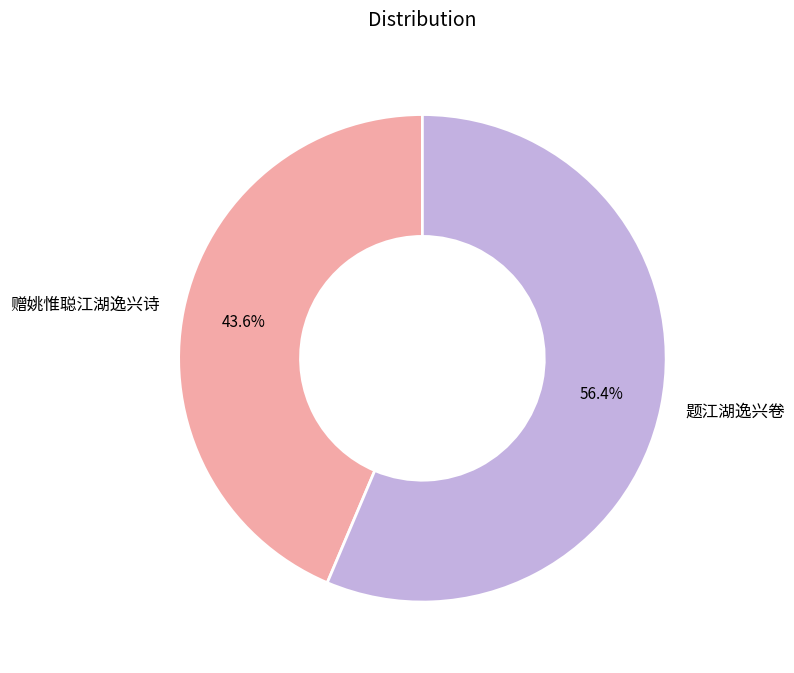

Which category accounts for the majority?

题江湖逸兴卷